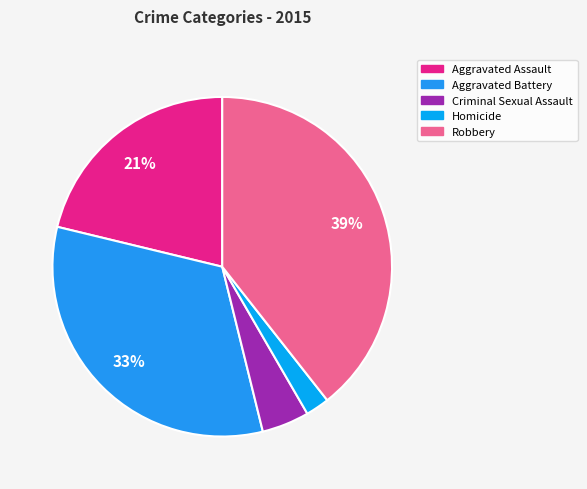

Which has a higher value, Criminal Sexual Assault or Robbery?

Robbery